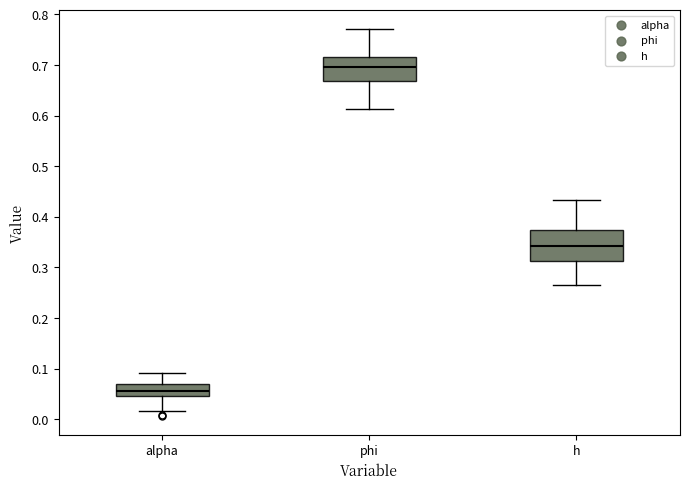

Which box has the lowest median line?

alpha